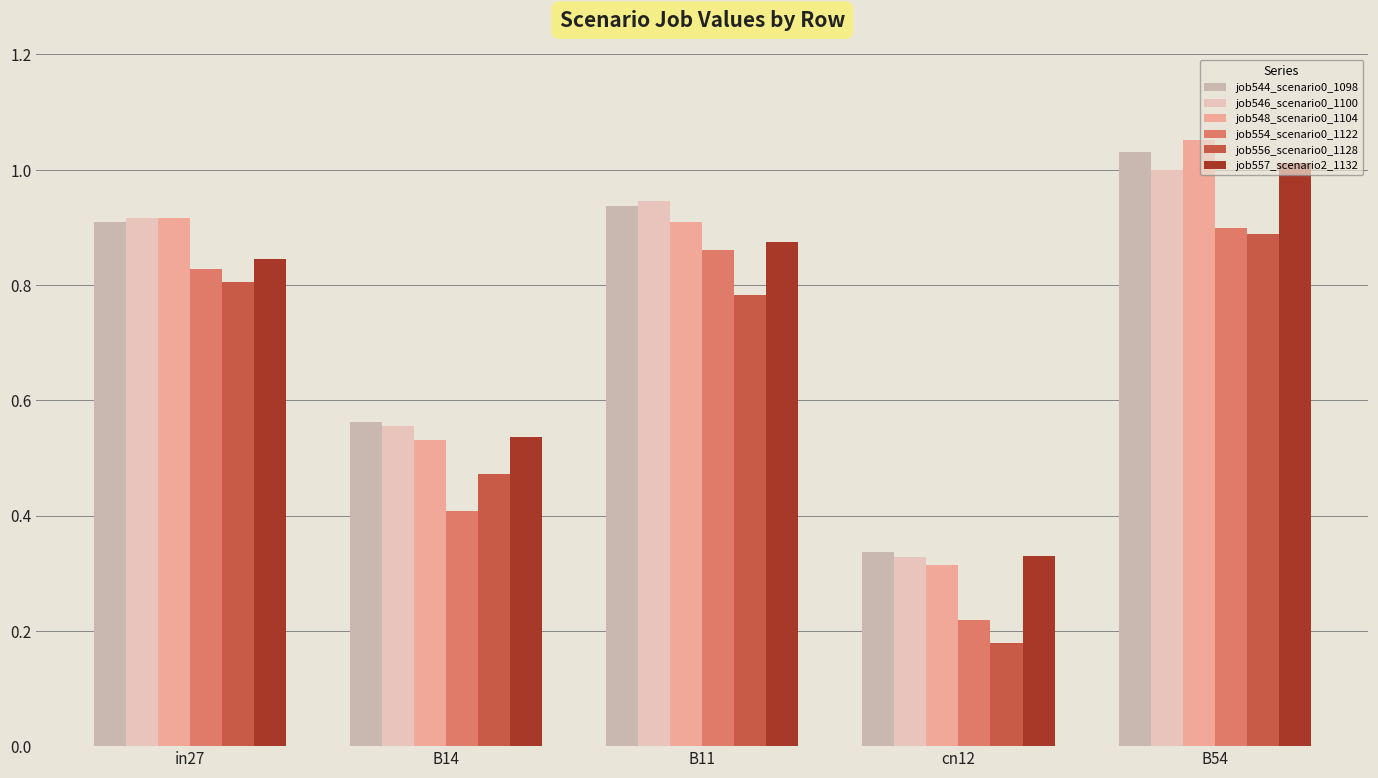

Is the value of job546_scenario0_1100 at cn12 greater than the value of job557_scenario2_1132 at B14?

No